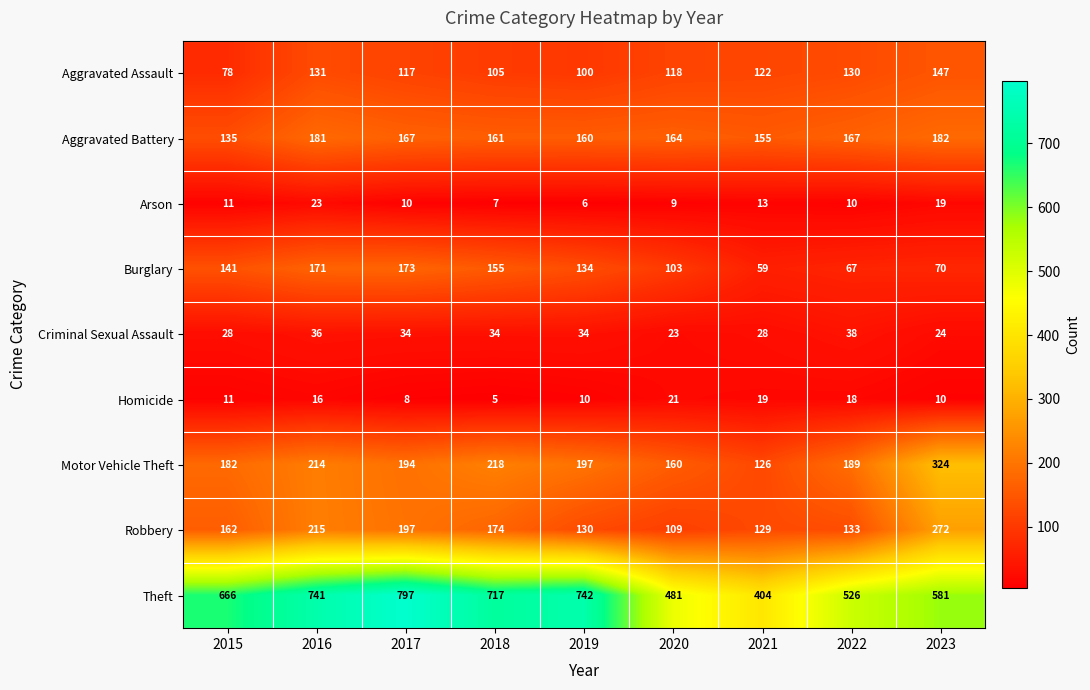

At which label does Theft reach its minimum?

2021